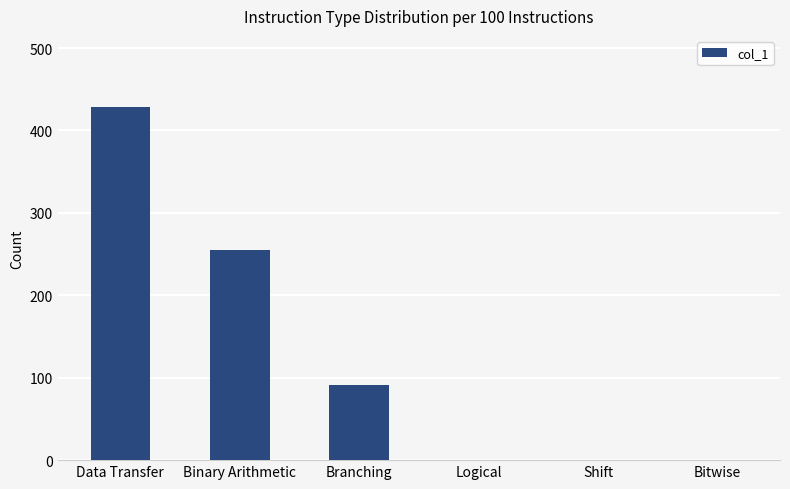

What is the sum of all values?

775